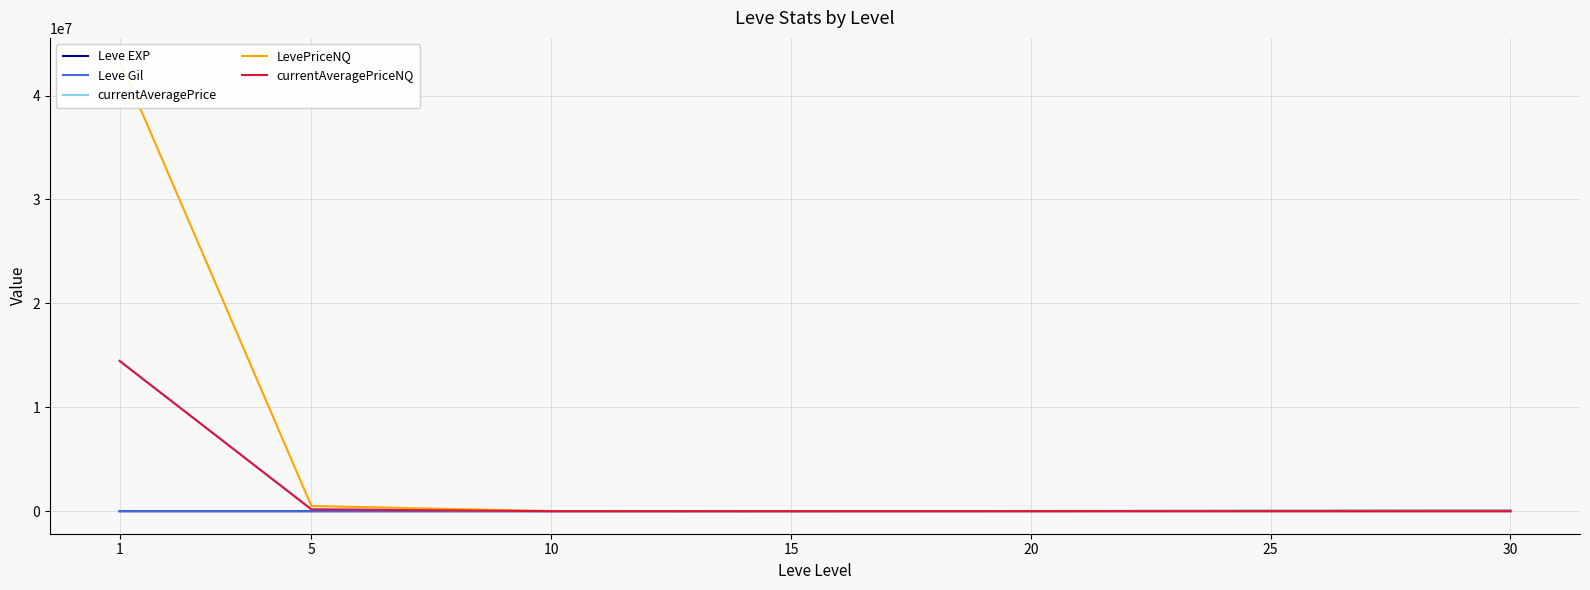

True or false: currentAveragePrice and Leve Gil cross at least once.

False